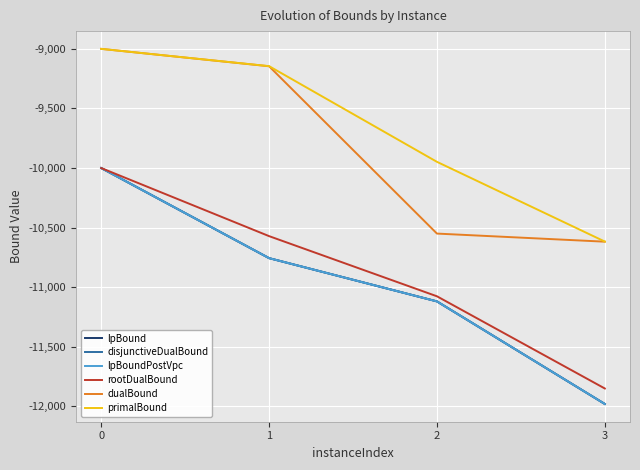

Does the chart display data point markers on the line(s)?

No